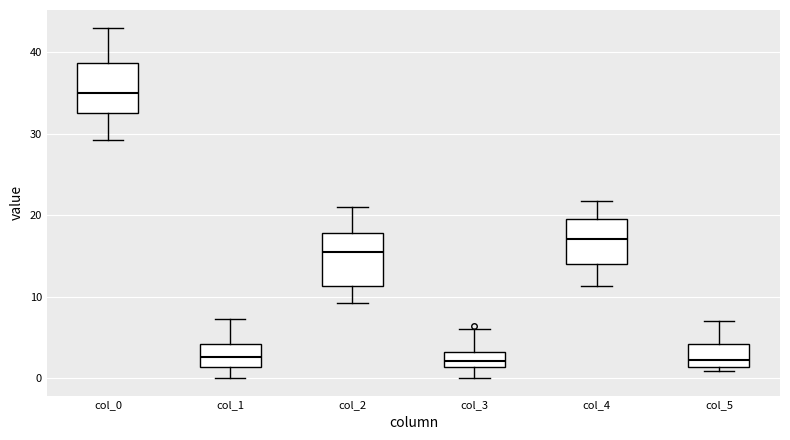

Reading left to right, read every box against the y-axis: the position of its median line, the range the box covers, and the ends of its whiskers. The values are not printed on the chart, so give them approximately, as read against the axis.

col_0: median 35, box 33 to 39, whiskers 29 to 43
col_1: median 3, box 1 to 4, whiskers 0 to 7
col_2: median 16, box 11 to 18, whiskers 9 to 21
col_3: median 2, box 1 to 3, whiskers 0 to 6
col_4: median 17, box 14 to 20, whiskers 11 to 22
col_5: median 2, box 1 to 4, whiskers 1 (just below the box's lower edge) to 7